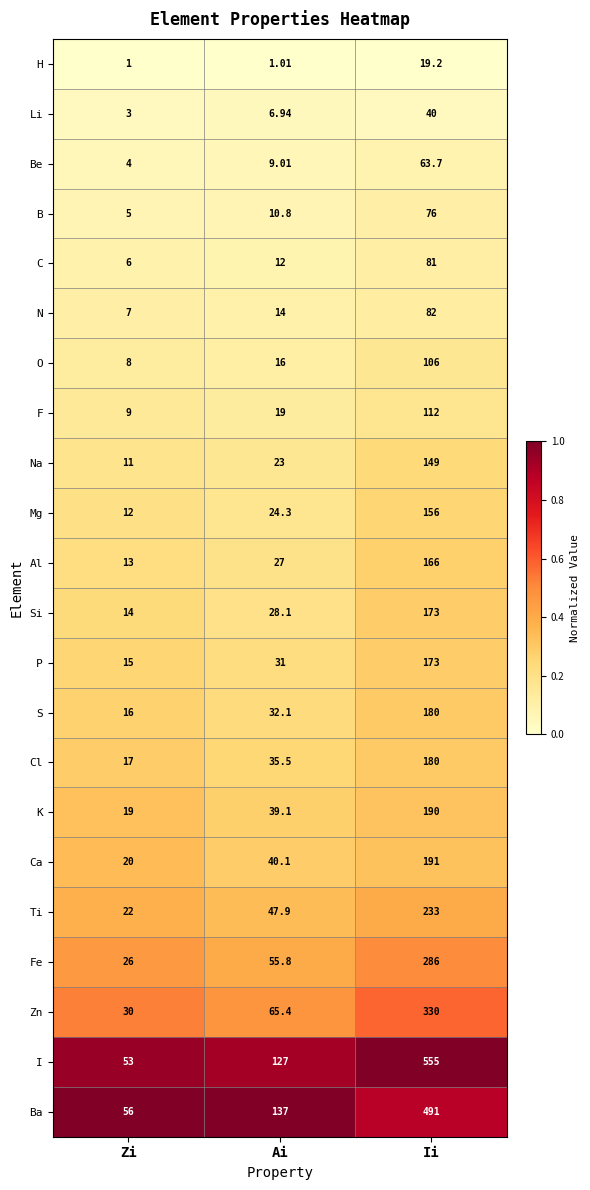

Where is Fe nearest to the value 156?

Ai